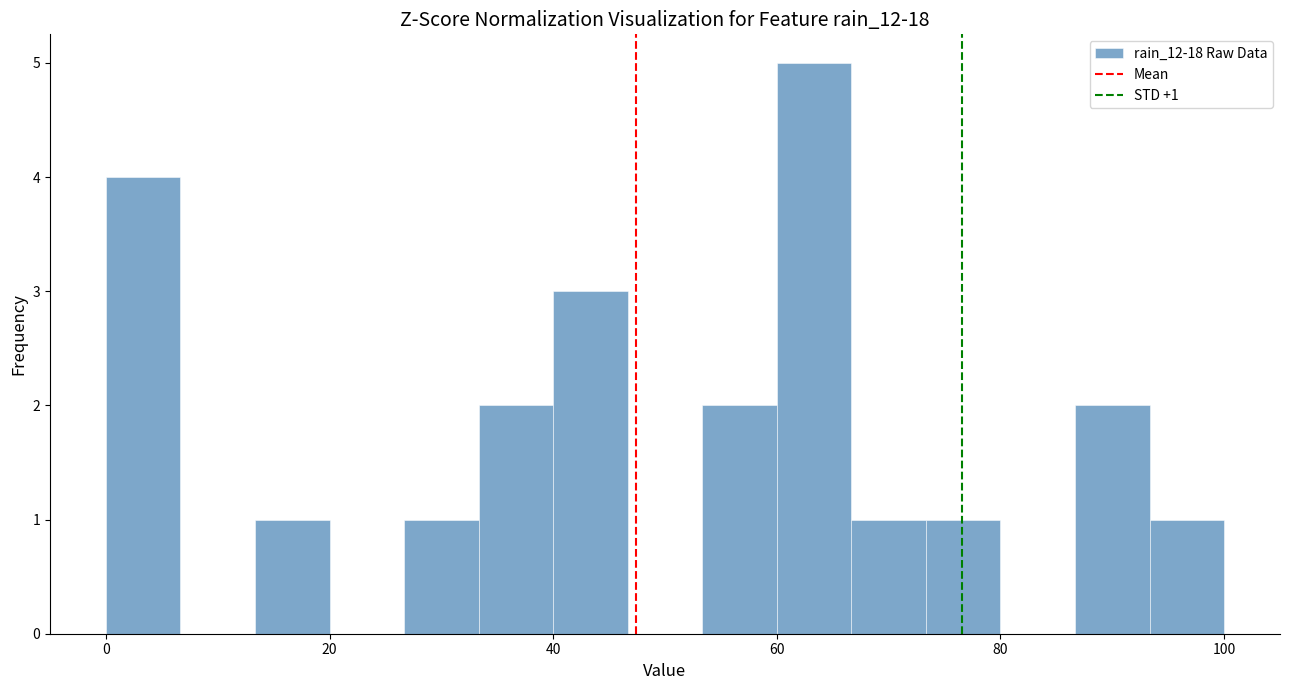

Read against the x-axis, roughly where is the centre of the tallest bar?

64